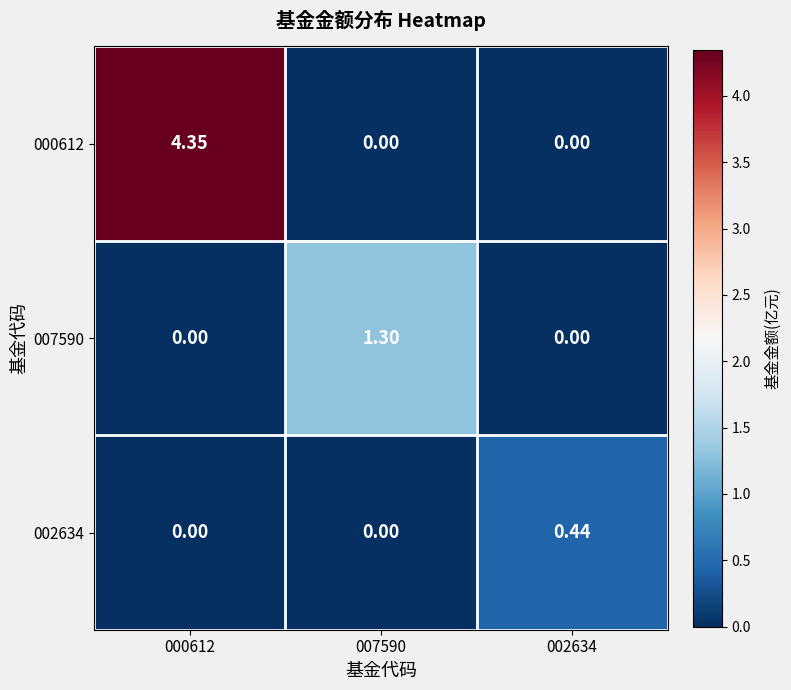

At which category is the sum across all series the highest?

000612